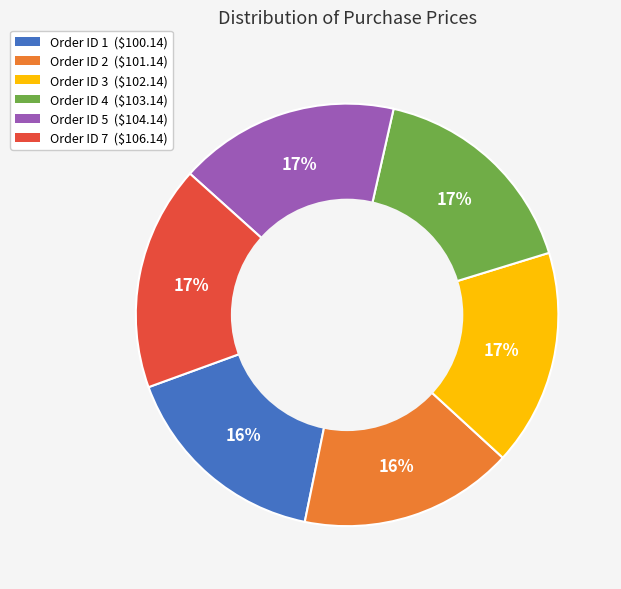

Does Order ID 7 ($106.14) represent more than half of the total?

No